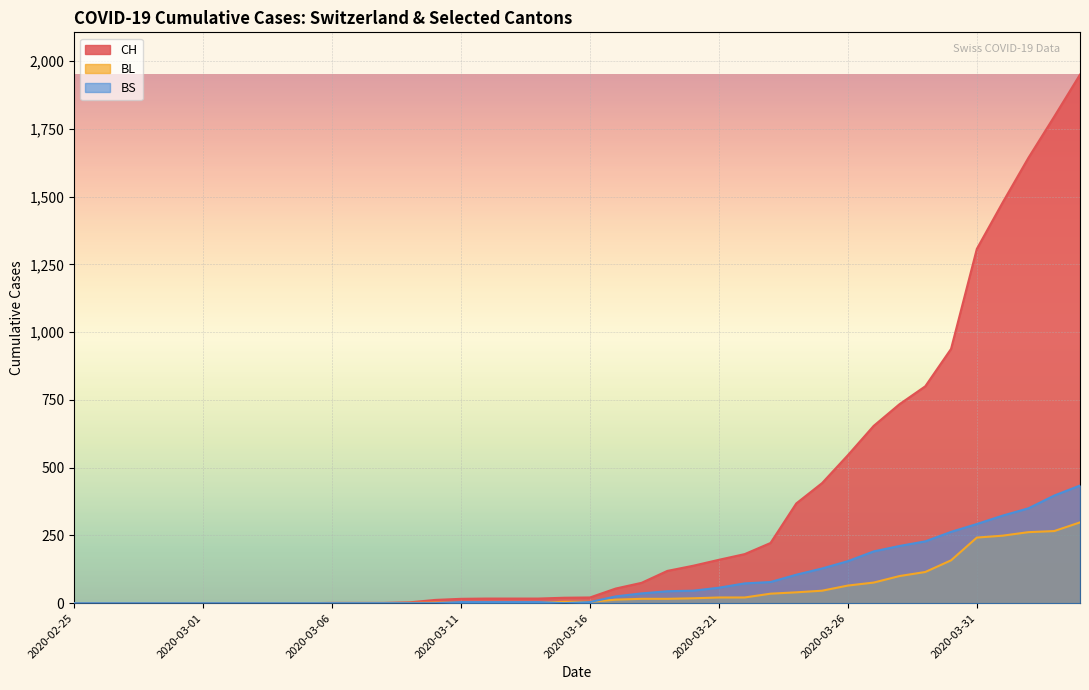

List the series in order of their peak value, lowest first.

BL, BS, CH